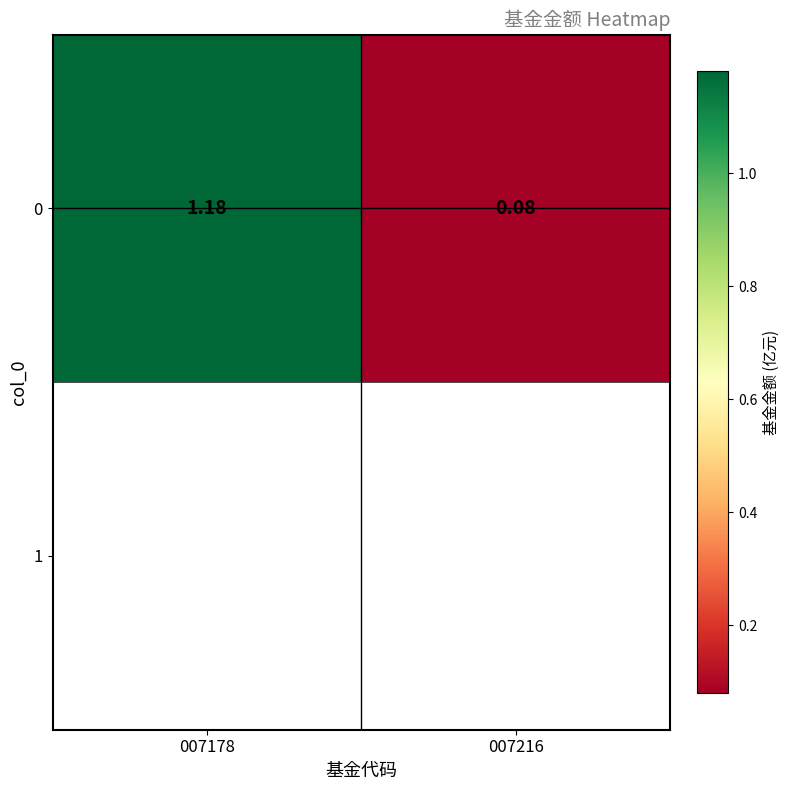

What value does the data have at 007178?

1.2